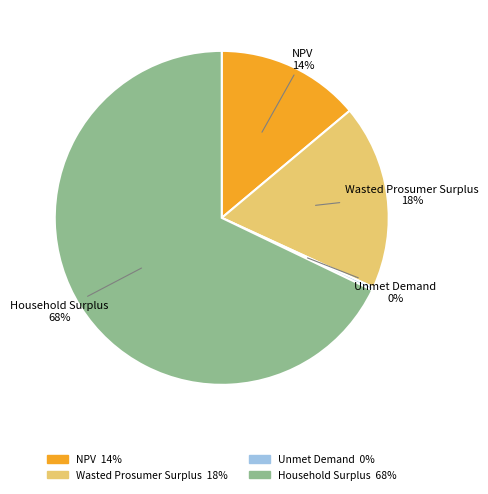

How many segments does this pie chart have?

4